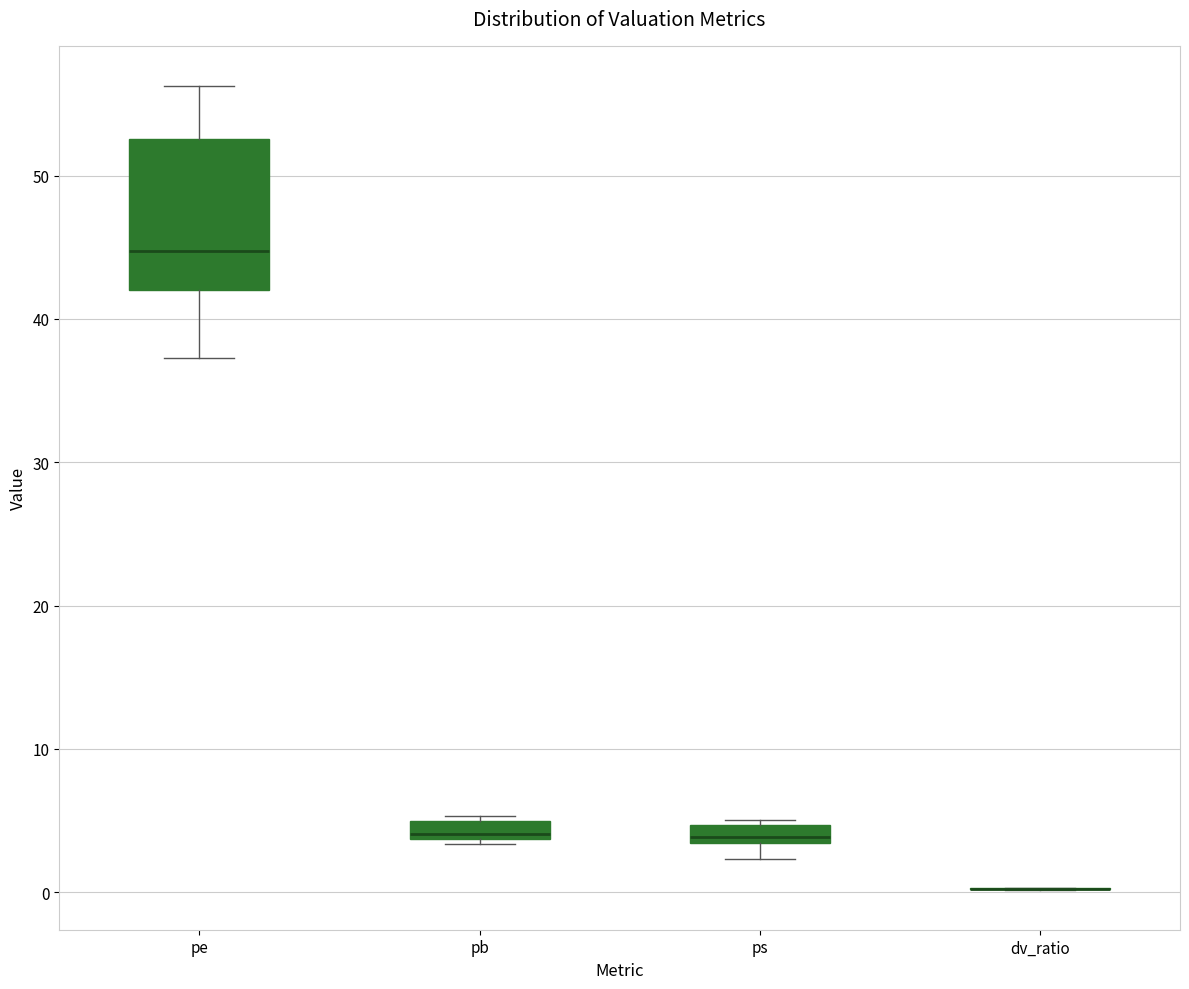

Which box is the tallest, from its lower edge to its upper edge?

pe